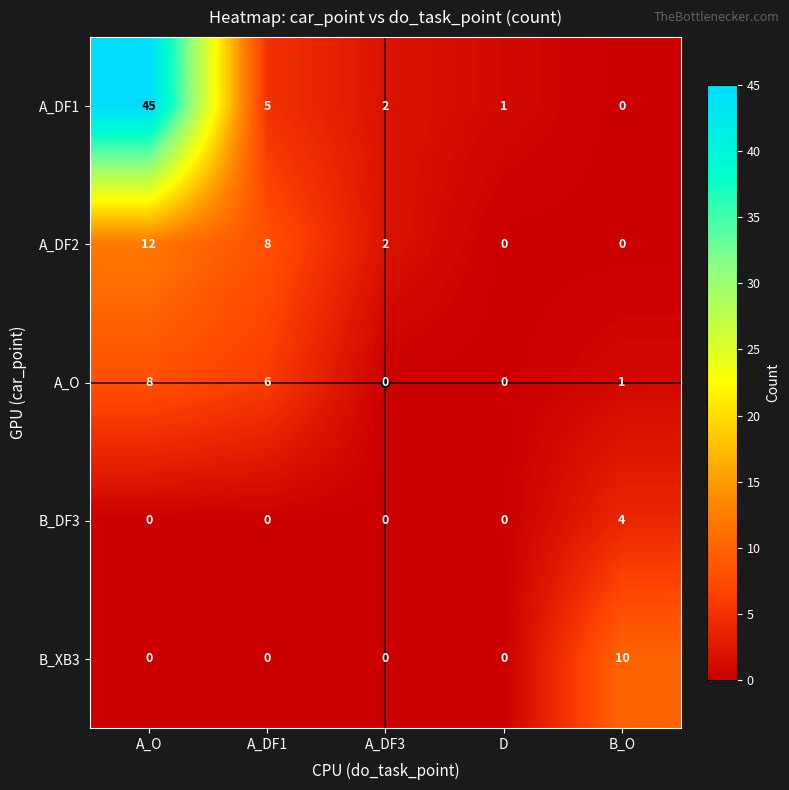

What is the sum of all B_XB3 values?

10